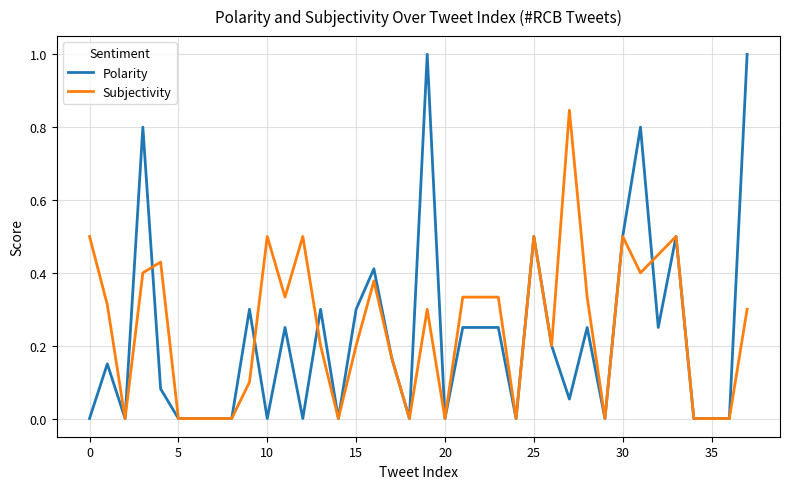

Which series has the widest spread of values?

Polarity